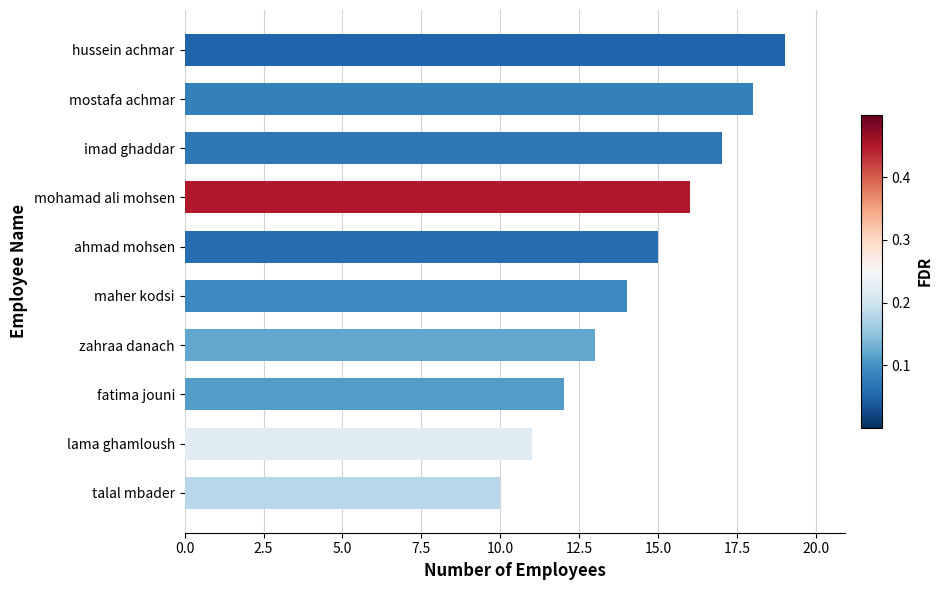

What is the sum of all values?

145